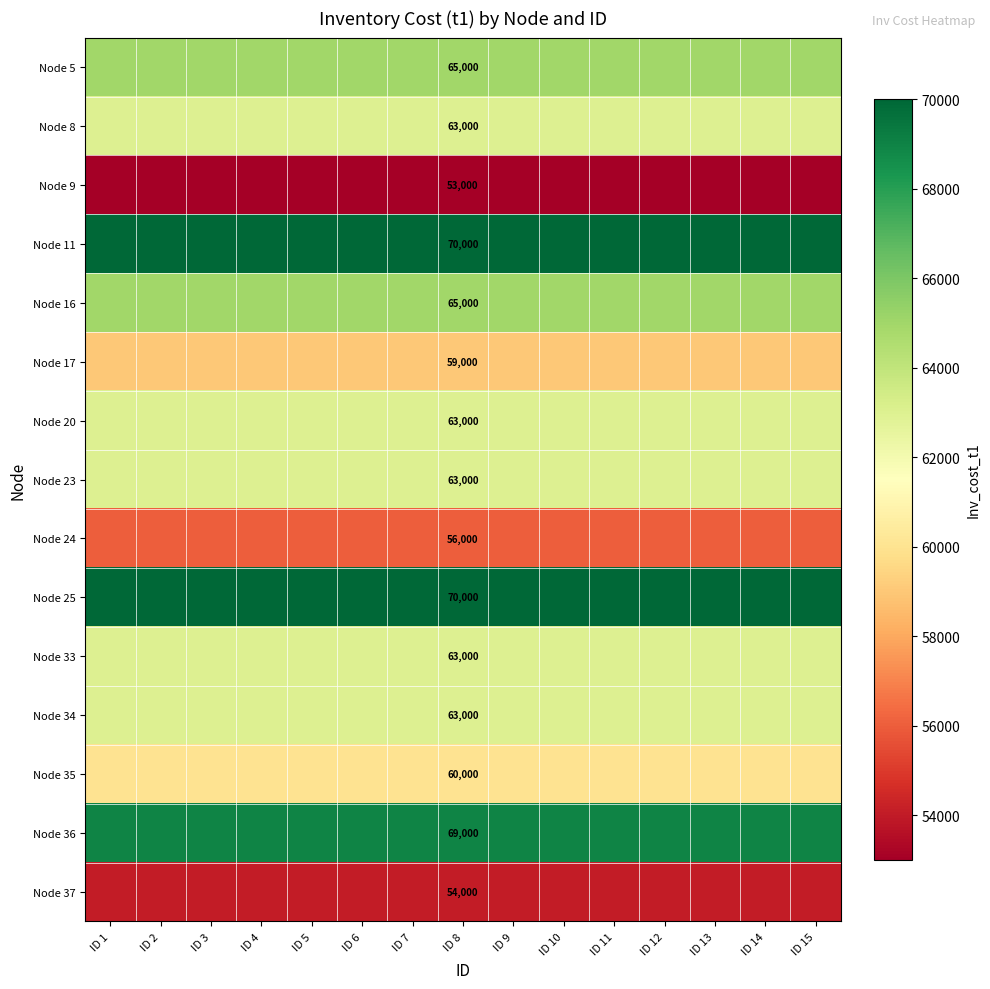

True or false: Node 24 has a value of 78538 at ID 8.

False